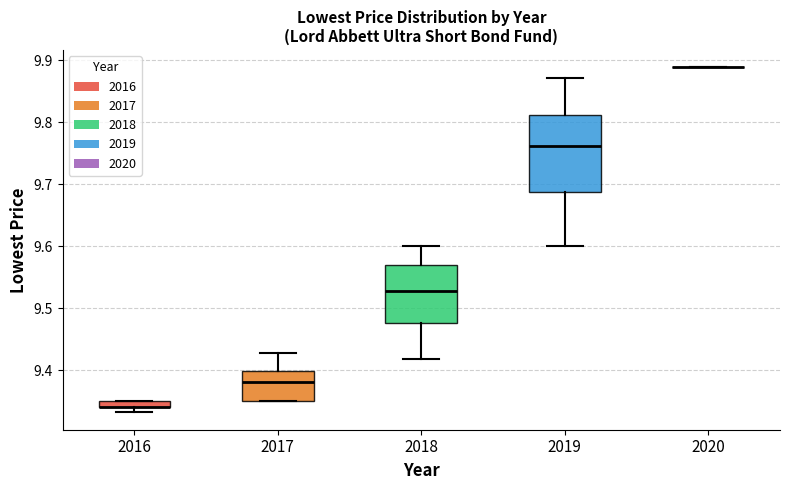

Where does the median line of the box at x = 2019 sit on the y-axis? The values are not printed on the chart, so give them approximately, as read against the axis.

9.76